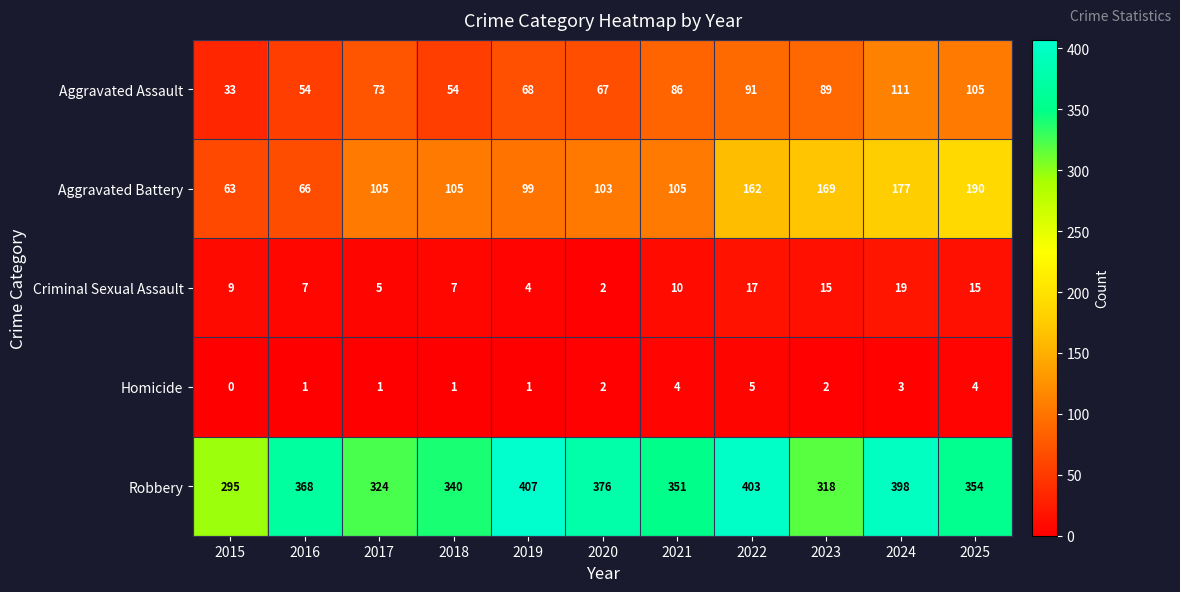

How many categories are shown in the chart?

11